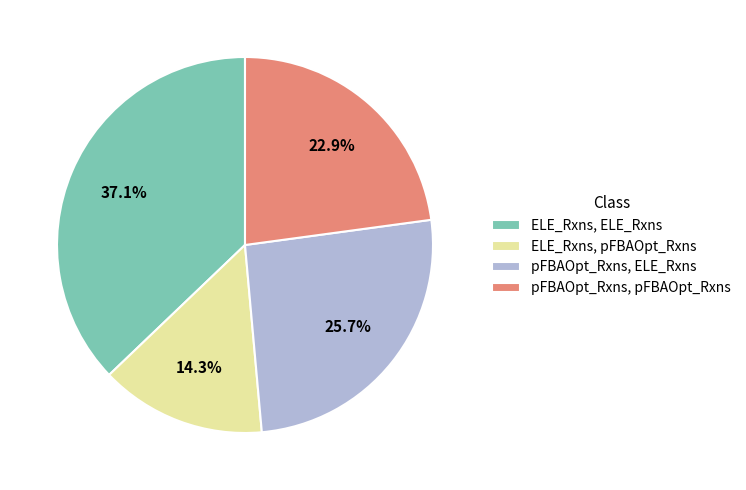

Which slice is the smallest?

ELE_Rxns, pFBAOpt_Rxns